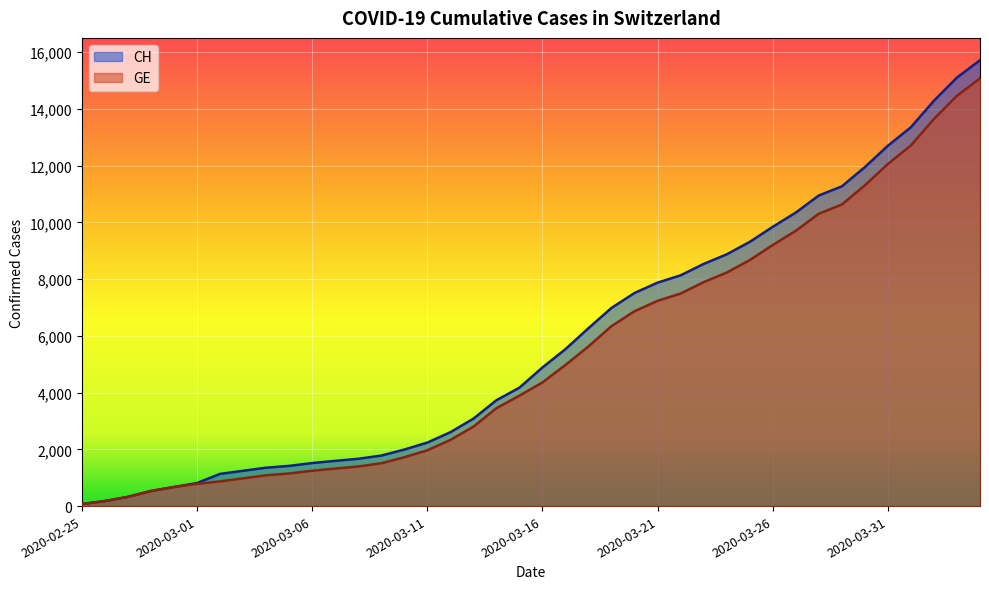

List the labels in order of GE value, largest first.

2020-04-04, 2020-04-03, 2020-04-02, 2020-04-01, 2020-03-31, 2020-03-30, 2020-03-29, 2020-03-28, 2020-03-27, 2020-03-26, 2020-03-25, 2020-03-24, 2020-03-23, 2020-03-22, 2020-03-21, 2020-03-20, 2020-03-19, 2020-03-18, 2020-03-17, 2020-03-16, 2020-03-15, 2020-03-14, 2020-03-13, 2020-03-12, 2020-03-11, 2020-03-10, 2020-03-09, 2020-03-08, 2020-03-07, 2020-03-06, 2020-03-05, 2020-03-04, 2020-03-03, 2020-03-02, 2020-03-01, 2020-02-29, 2020-02-28, 2020-02-27, 2020-02-26, 2020-02-25